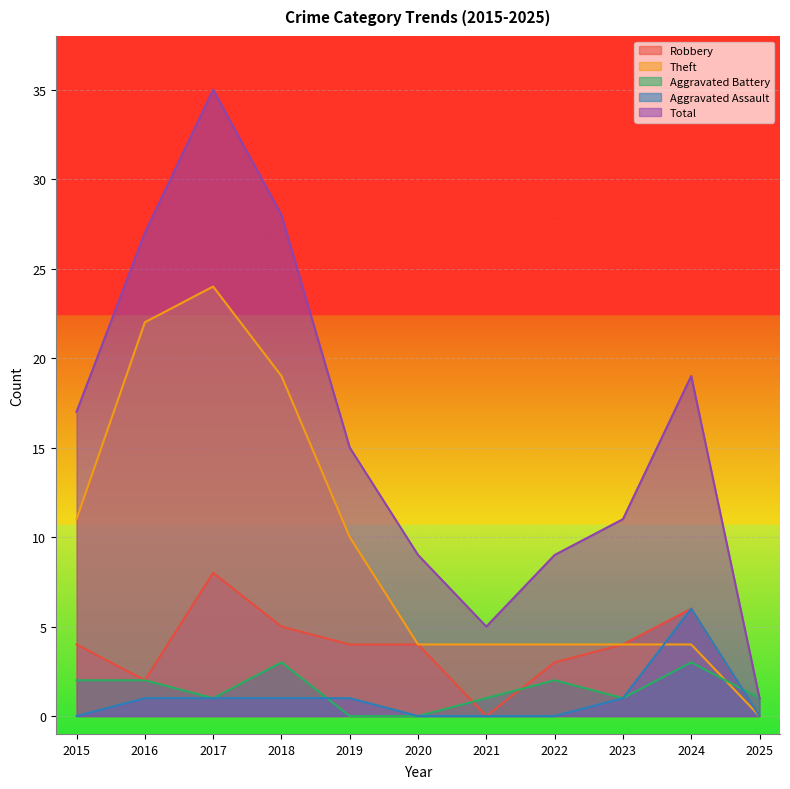

Rank the series by their maximum value, from highest to lowest.

Total, Theft, Robbery, Aggravated Assault, Aggravated Battery